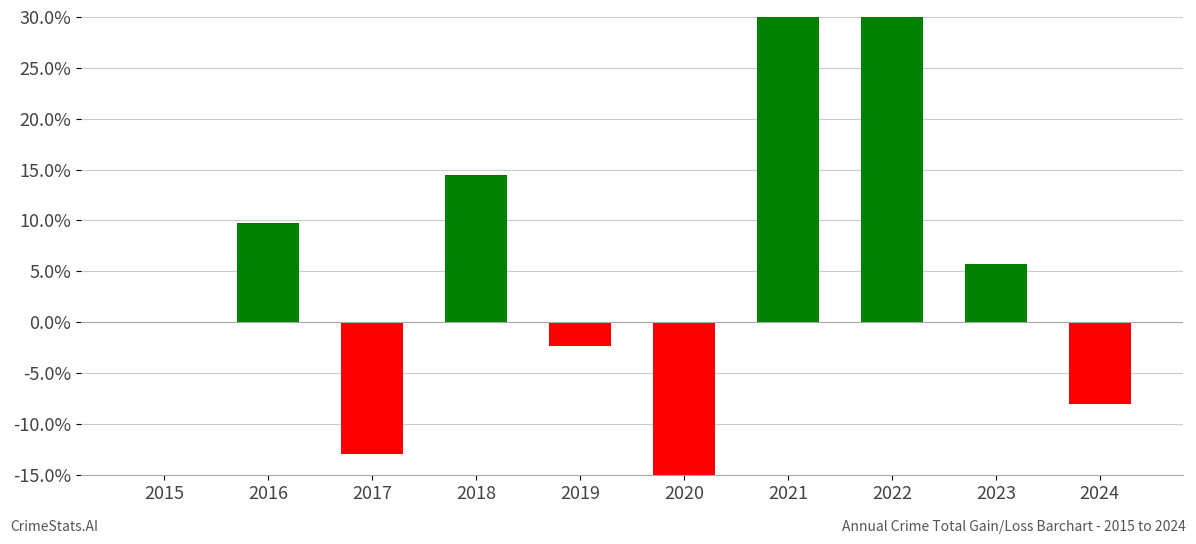

Which label corresponds to the largest value in the chart?

2022